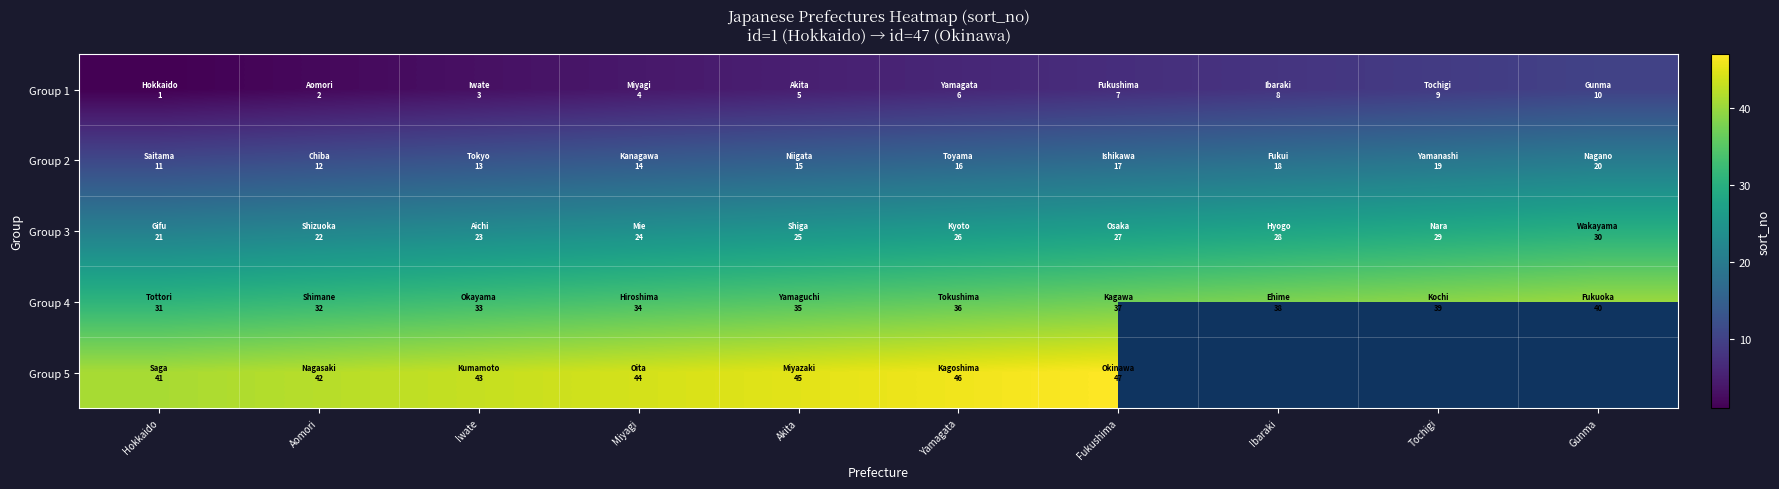

Between Yamagata and Hokkaido, which is larger?

Yamagata